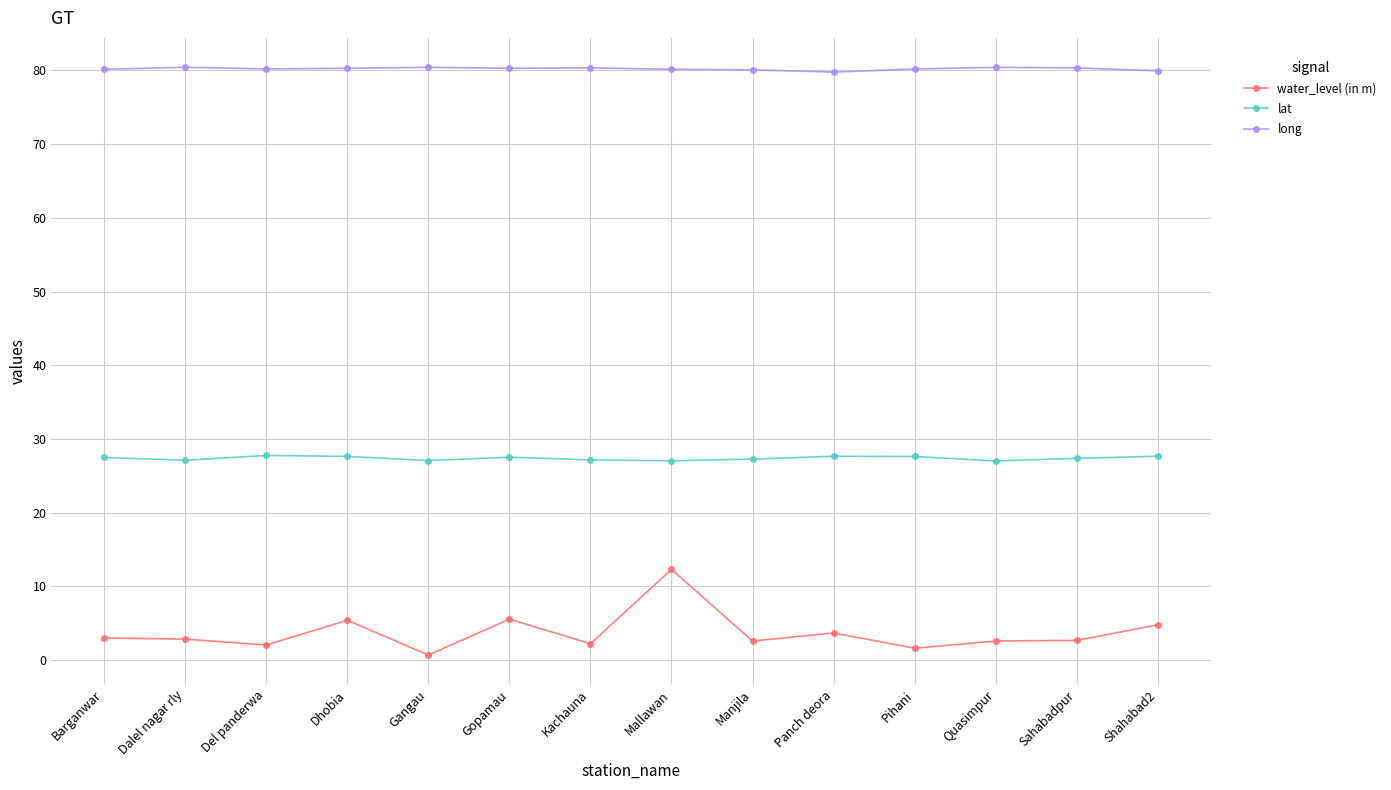

Rank the series by their maximum value, from lowest to highest.

water_level (in m), lat, long